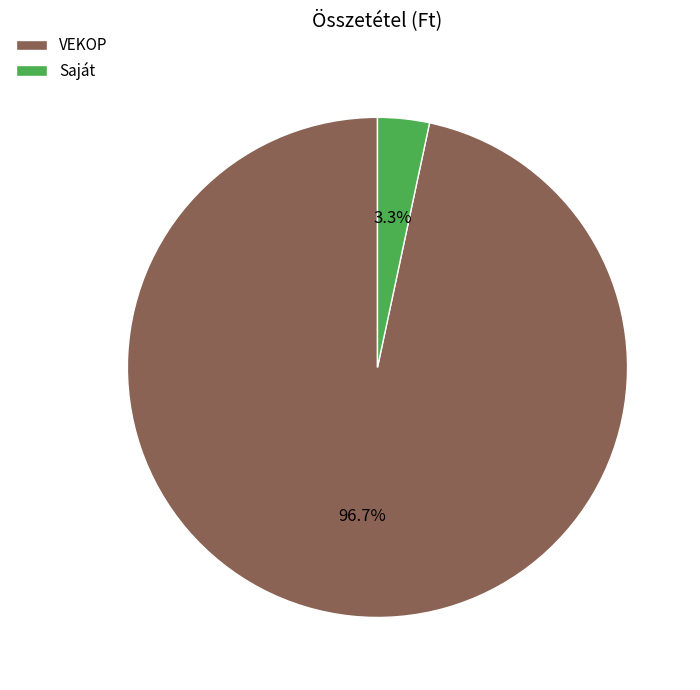

To the nearest percent, what is the average slice percentage?

50%